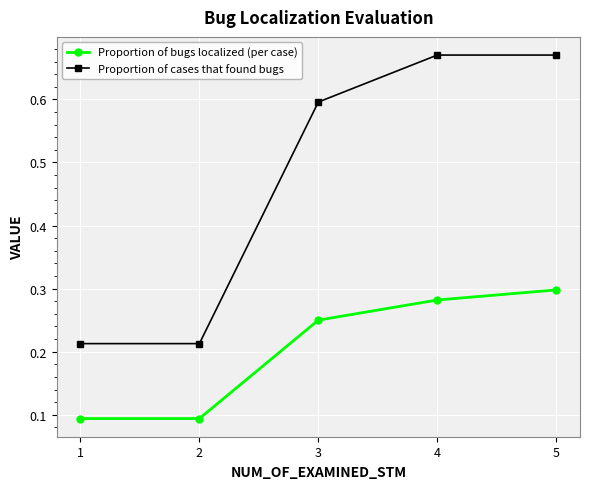

The Proportion of bugs localized (per case) series shows 0.3 at 4. True or false?

True